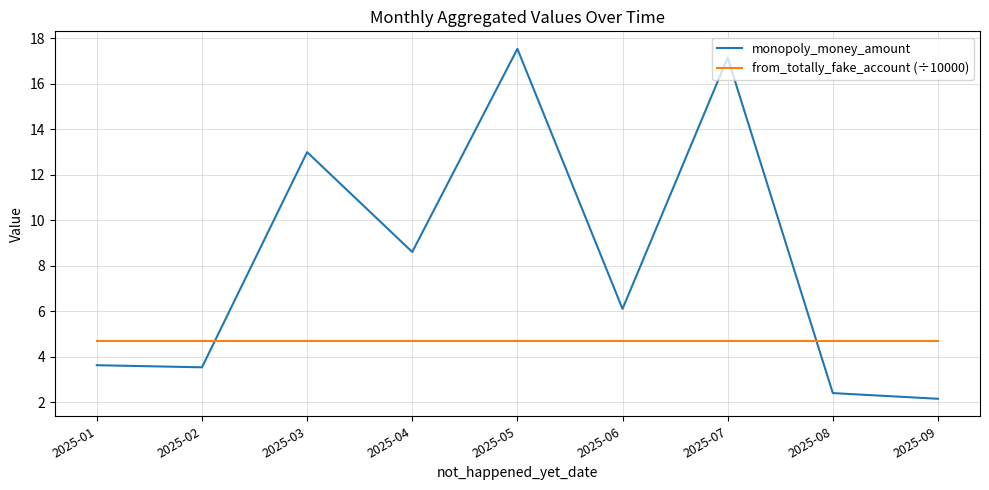

Rank the series at 2025-03 from highest to lowest value.

monopoly_money_amount, from_totally_fake_account (÷10000)